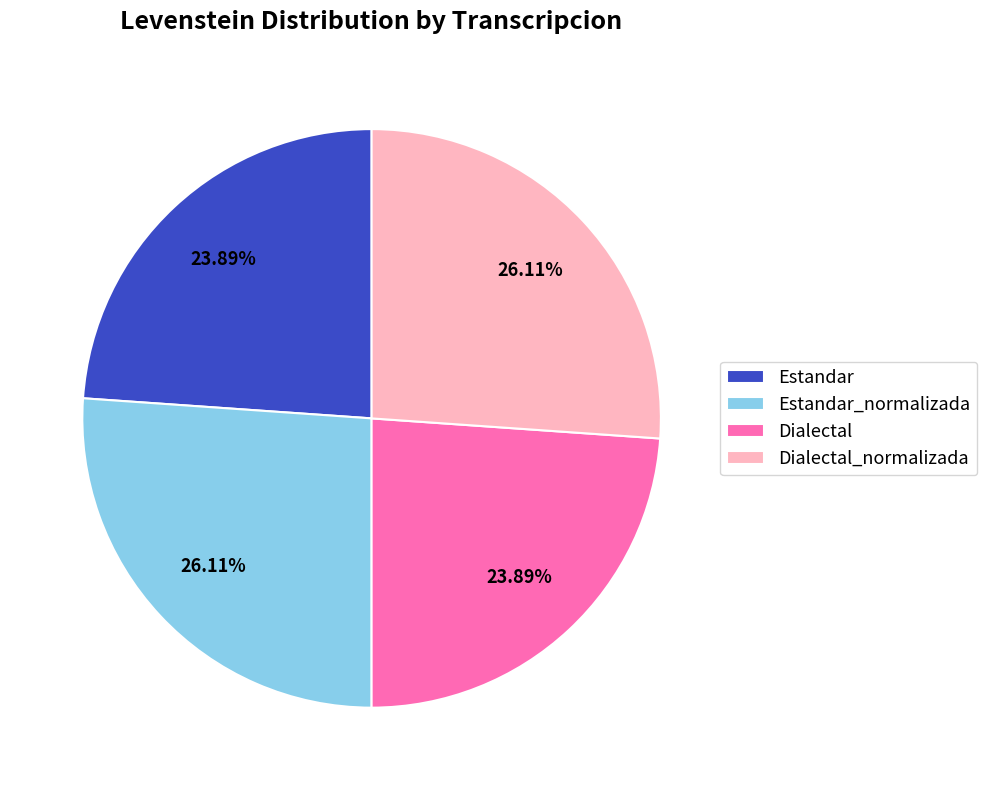

To the nearest percent, what is the difference between the Estandar_normalizada and Dialectal slice percentages?

2%